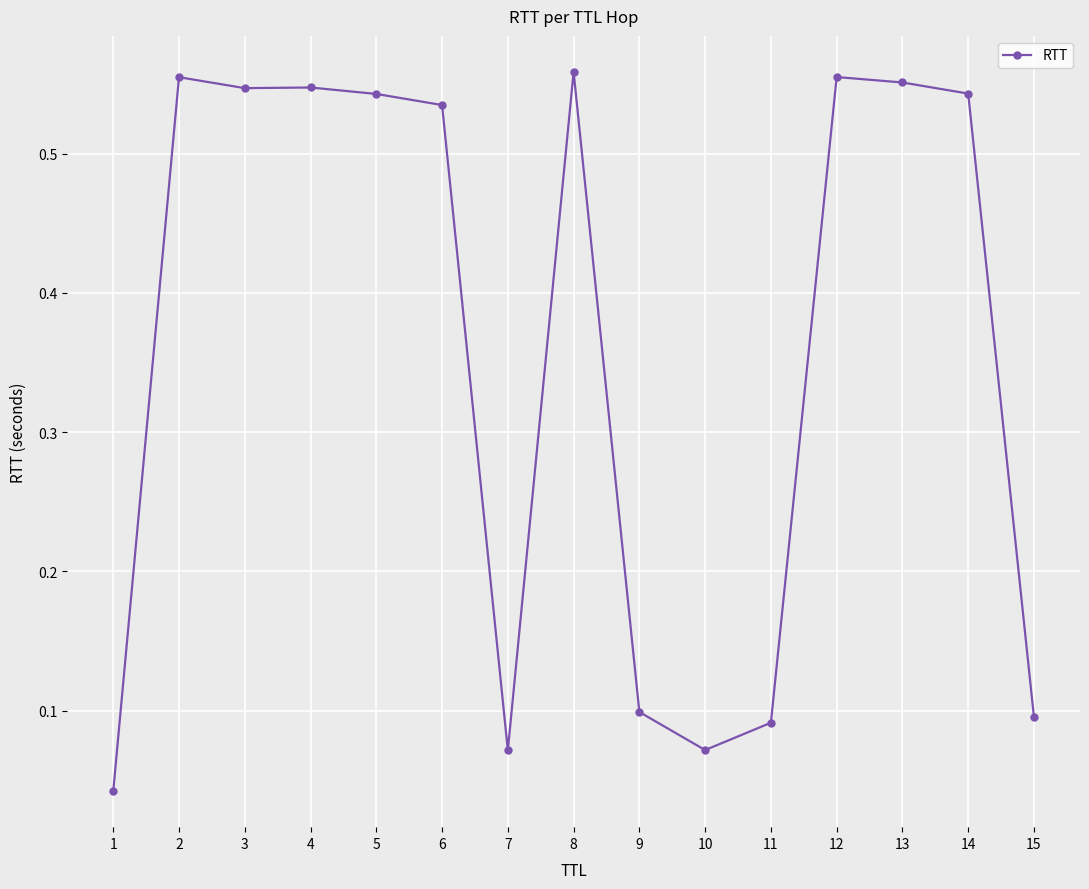

Is this an area chart (filled region under the line)?

No